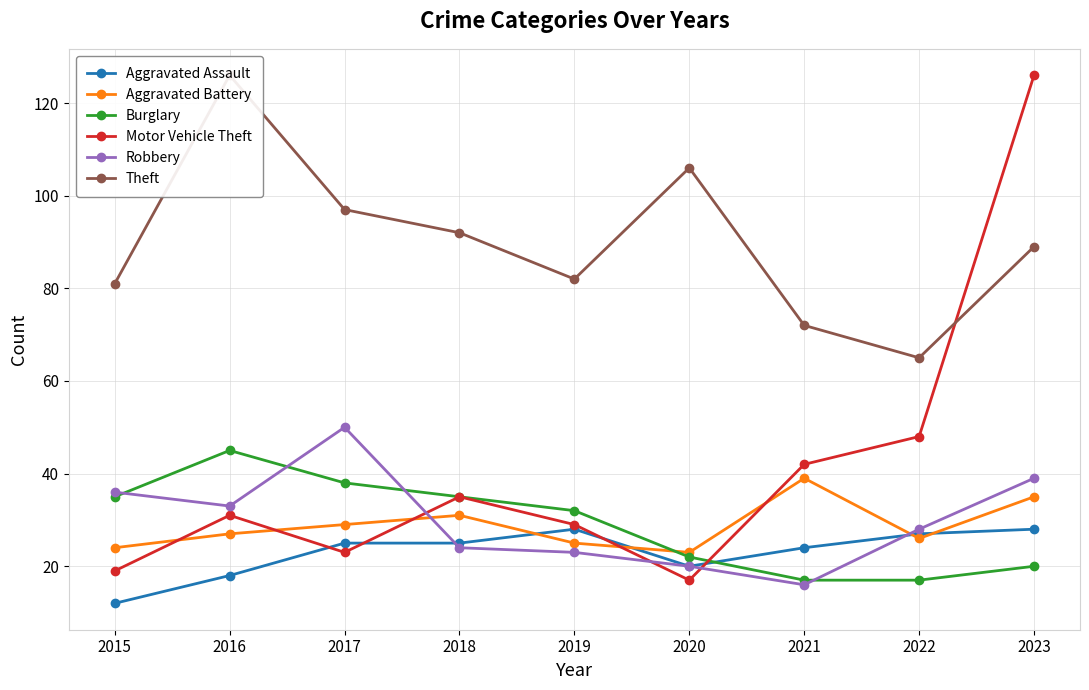

Where does the Motor Vehicle Theft series first go above 31?

2018